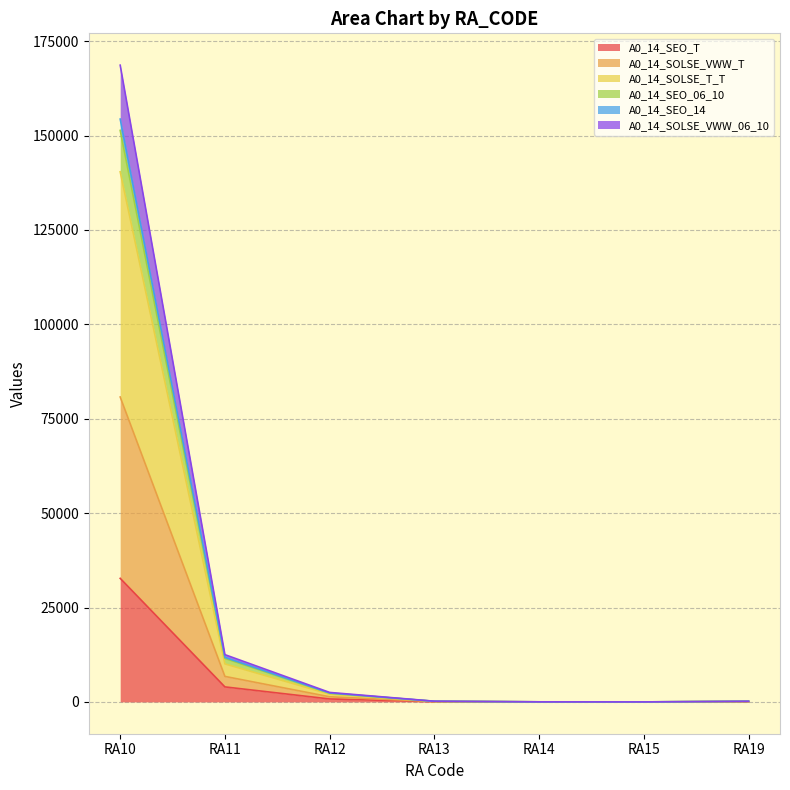

How many lines are shown in the chart?

6